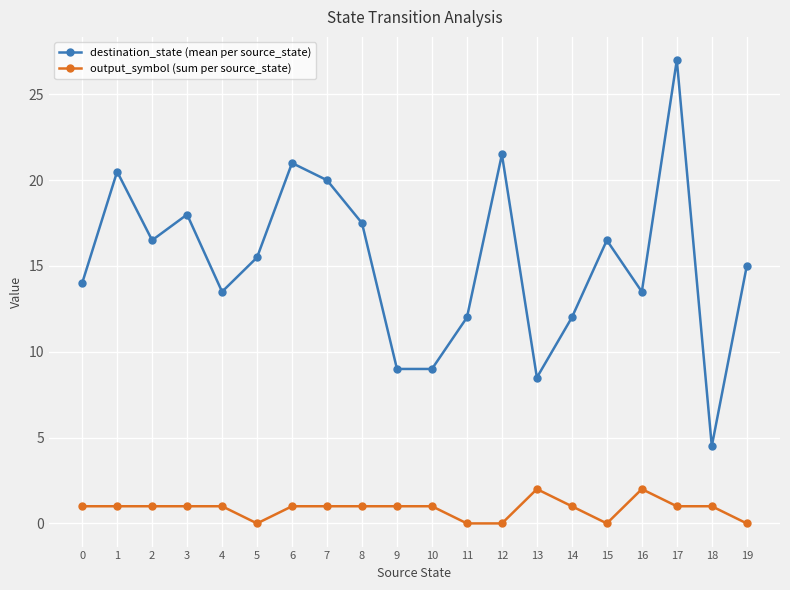

Where is the first local maximum for destination_state (mean per source_state)?

1